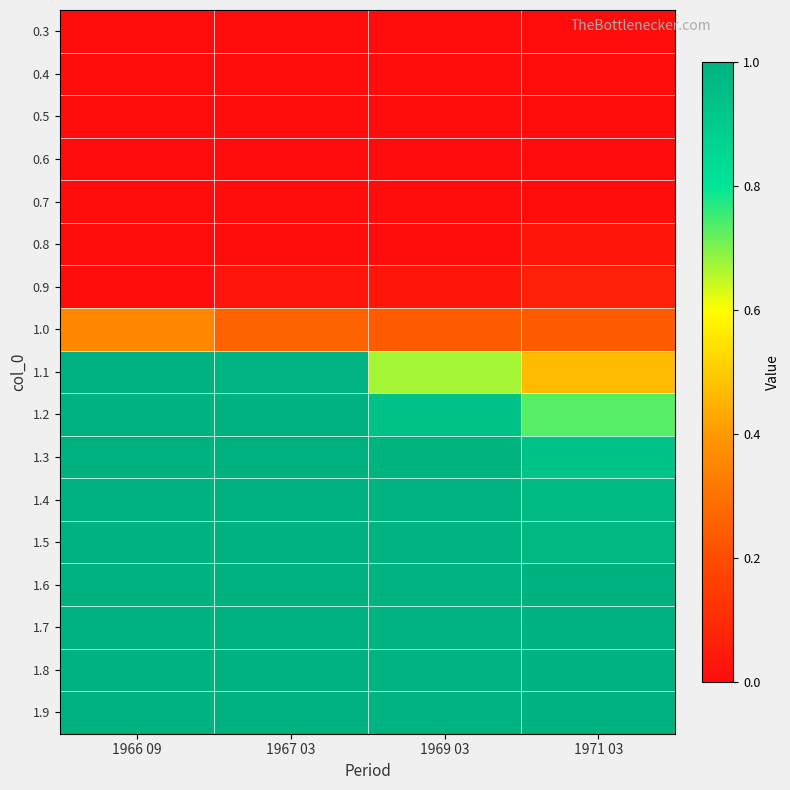

Reading right to left, extract all data points from this chart.

0.3: 1971 03=0.0	1969 03=0.0	1967 03=0.0	1966 09=0.0
0.4: 1971 03=0.0	1969 03=0.0	1967 03=0.0	1966 09=0.0
0.5: 1971 03=0.0	1969 03=0.0	1967 03=0.0	1966 09=0.0
0.6: 1971 03=0.0	1969 03=0.0	1967 03=0.0	1966 09=0.0
0.7: 1971 03=0.0	1969 03=0.0	1967 03=0.0	1966 09=0.0
0.8: 1971 03=0.0	1969 03=0.0	1967 03=0.0	1966 09=0.0
0.9: 1971 03=0.1	1969 03=0.0	1967 03=0.0	1966 09=0.0
1.0: 1971 03=0.2	1969 03=0.2	1967 03=0.3	1966 09=0.4
1.1: 1971 03=0.5	1969 03=0.7	1967 03=1.0	1966 09=1.0
1.2: 1971 03=0.7	1969 03=0.9	1967 03=1.0	1966 09=1.0
1.3: 1971 03=0.9	1969 03=1.0	1967 03=1.0	1966 09=1.0
1.4: 1971 03=1.0	1969 03=1.0	1967 03=1.0	1966 09=1.0
1.5: 1971 03=1.0	1969 03=1.0	1967 03=1.0	1966 09=1.0
1.6: 1971 03=1.0	1969 03=1.0	1967 03=1.0	1966 09=1.0
1.7: 1971 03=1.0	1969 03=1.0	1967 03=1.0	1966 09=1.0
1.8: 1971 03=1.0	1969 03=1.0	1967 03=1.0	1966 09=1.0
1.9: 1971 03=1.0	1969 03=1.0	1967 03=1.0	1966 09=1.0